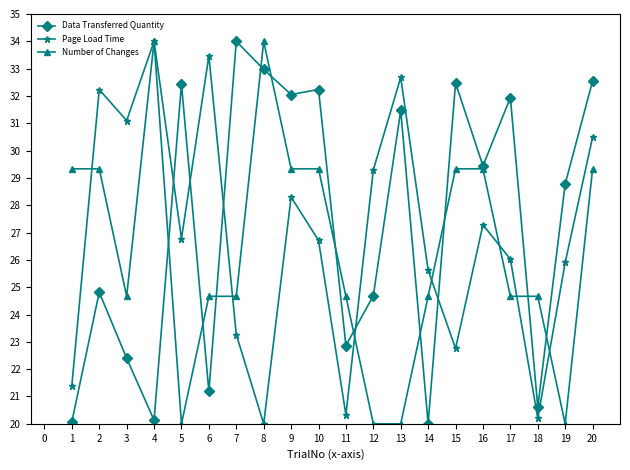

What are all the series names shown in the legend?

Data Transferred Quantity, Page Load Time, Number of Changes